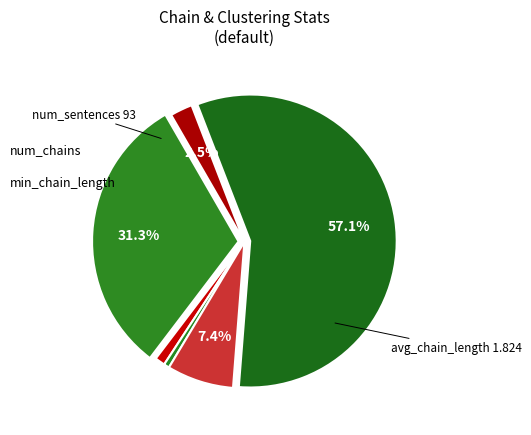

How many segments does this pie chart have?

6